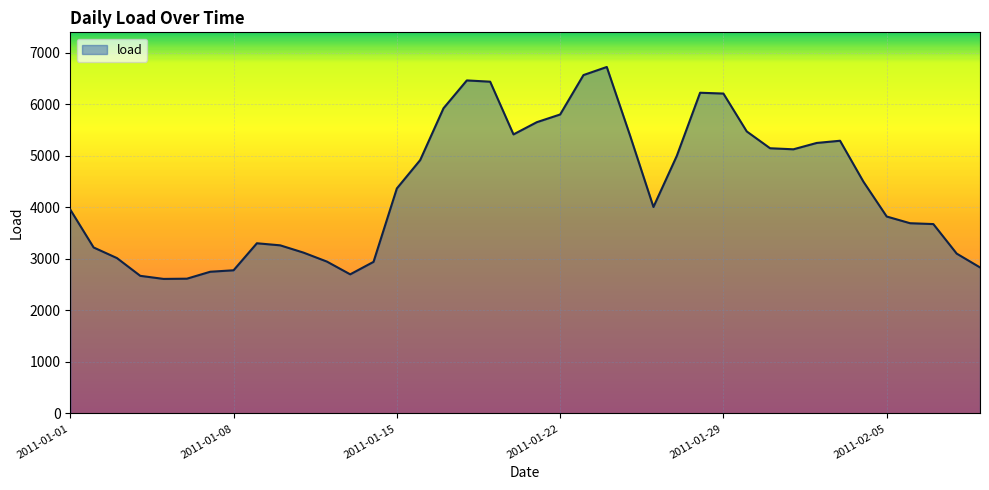

What is the difference between the maximum and minimum values?

4111.1